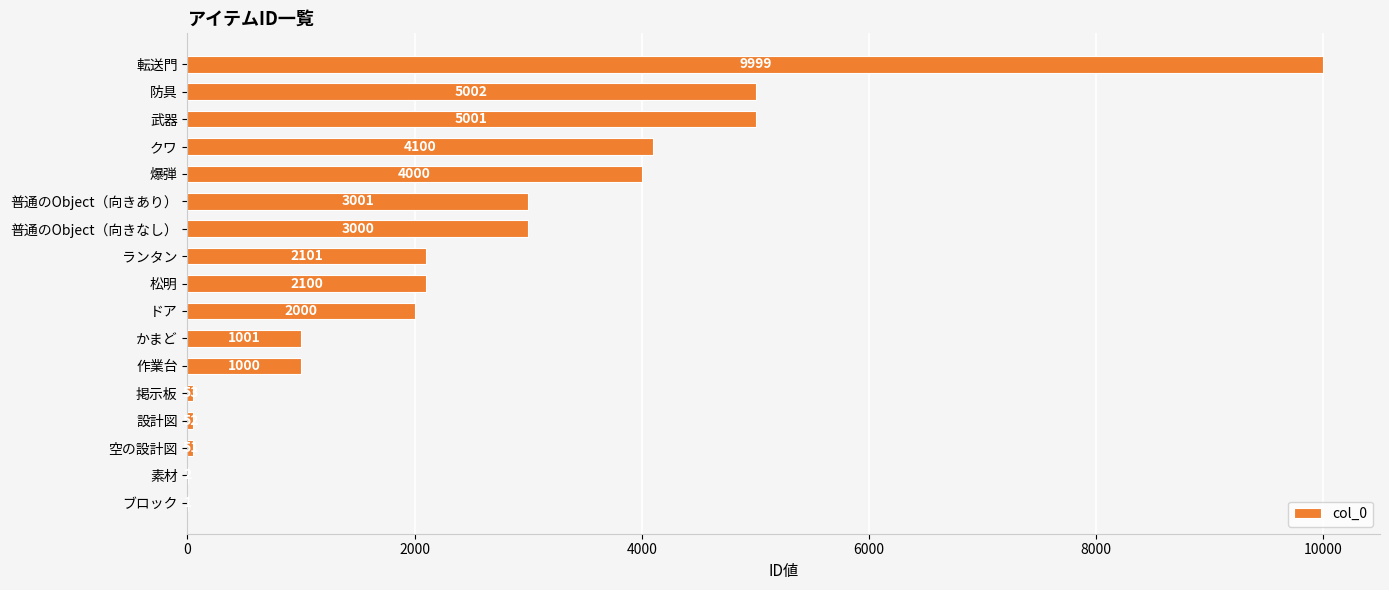

Reading bottom to top, what are all the values shown in this chart?

ブロック=1	素材=2	空の設計図=51	設計図=52	掲示板=53	作業台=1000	かまど=1001	ドア=2000	松明=2100	ランタン=2101	普通のObject（向きなし）=3000	普通のObject（向きあり）=3001	爆弾=4000	クワ=4100	武器=5001	防具=5002	転送門=9999